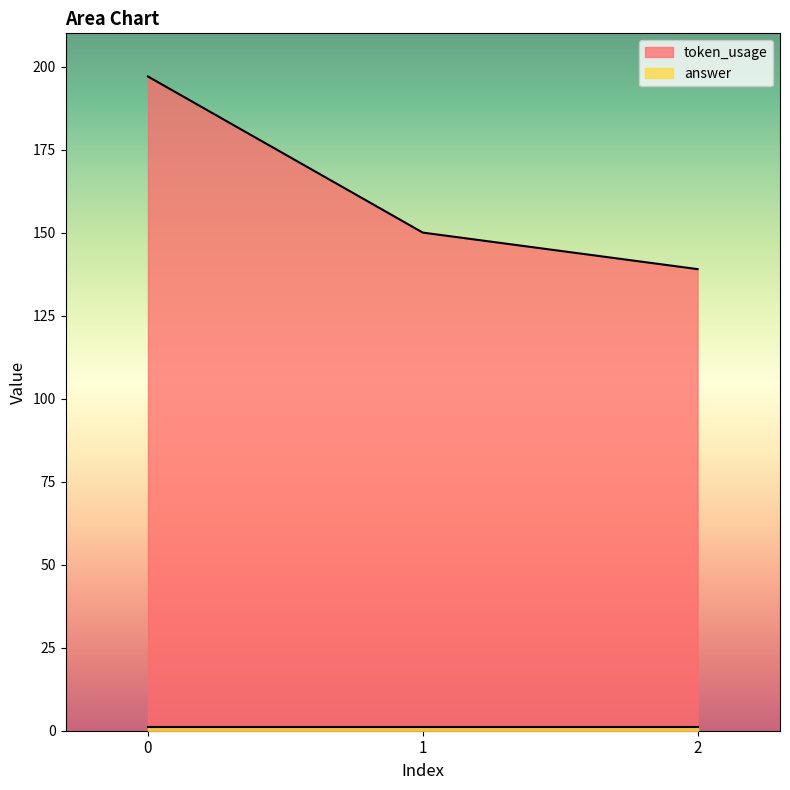

Does the chart display data point markers on the line(s)?

No